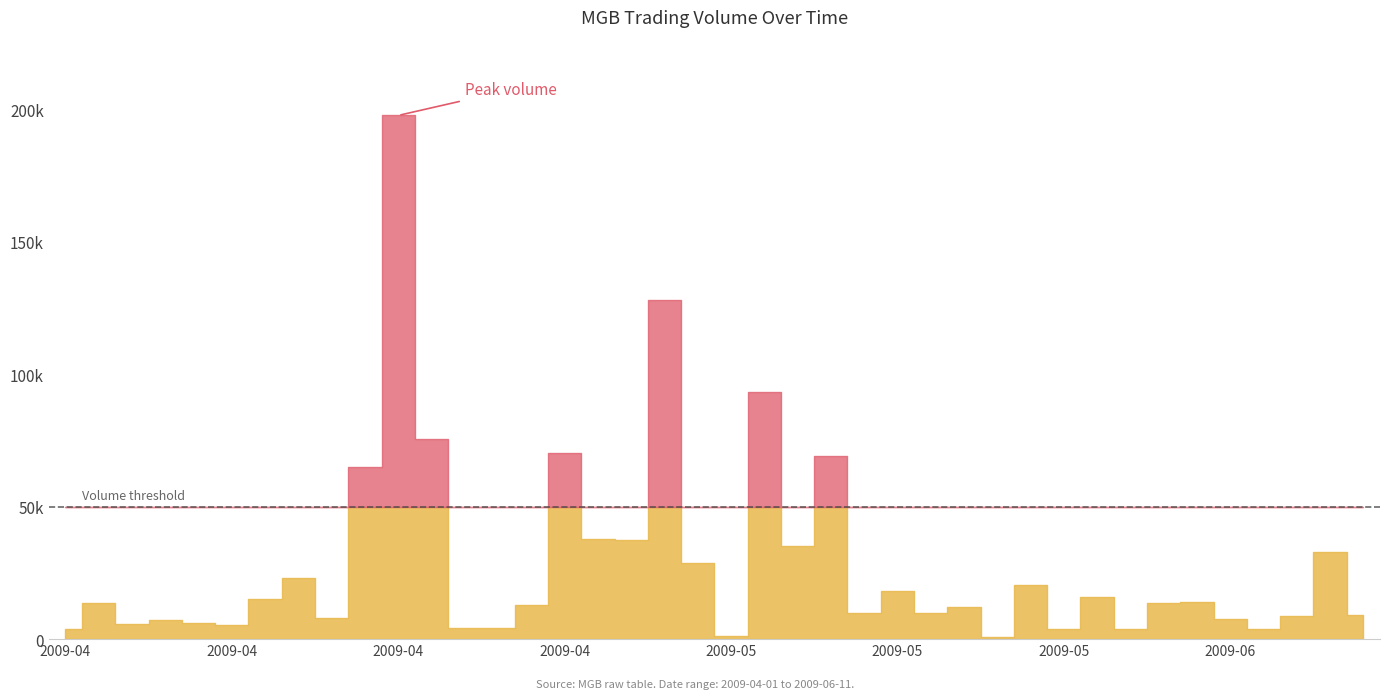

How many data points does each series have?

40